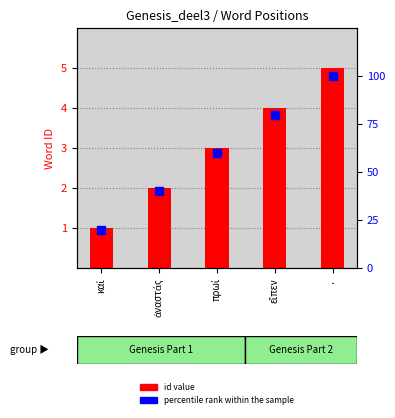

At which category is the sum across all series the highest?

·